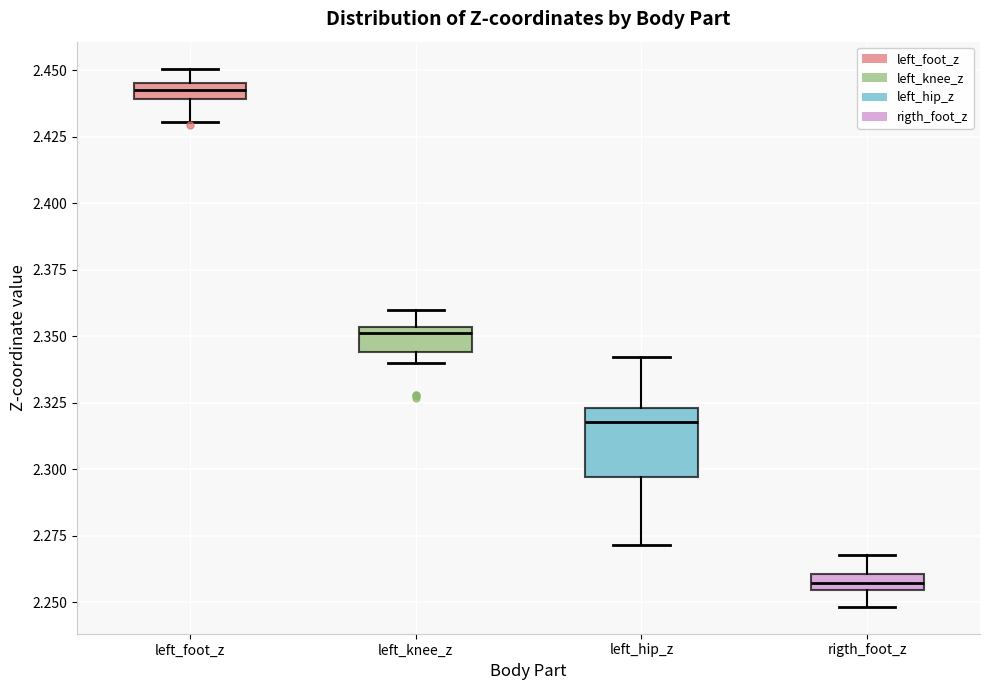

Which box's median line is the lowest?

rigth_foot_z